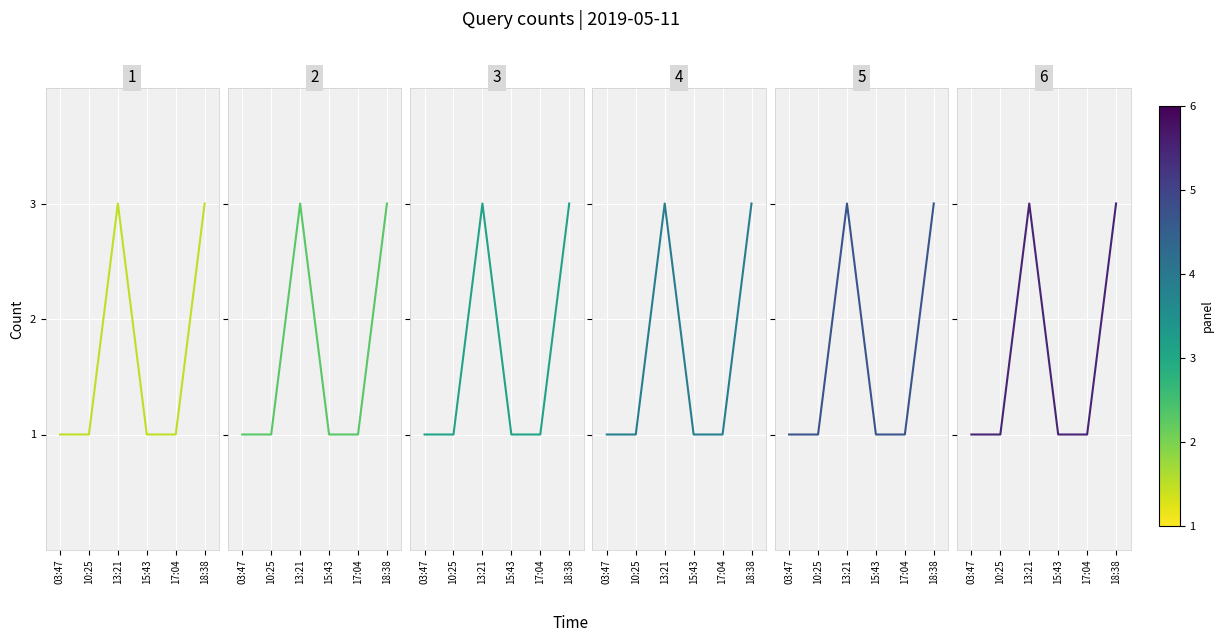

True or false: series_2 and series_1 intersect in this chart.

False